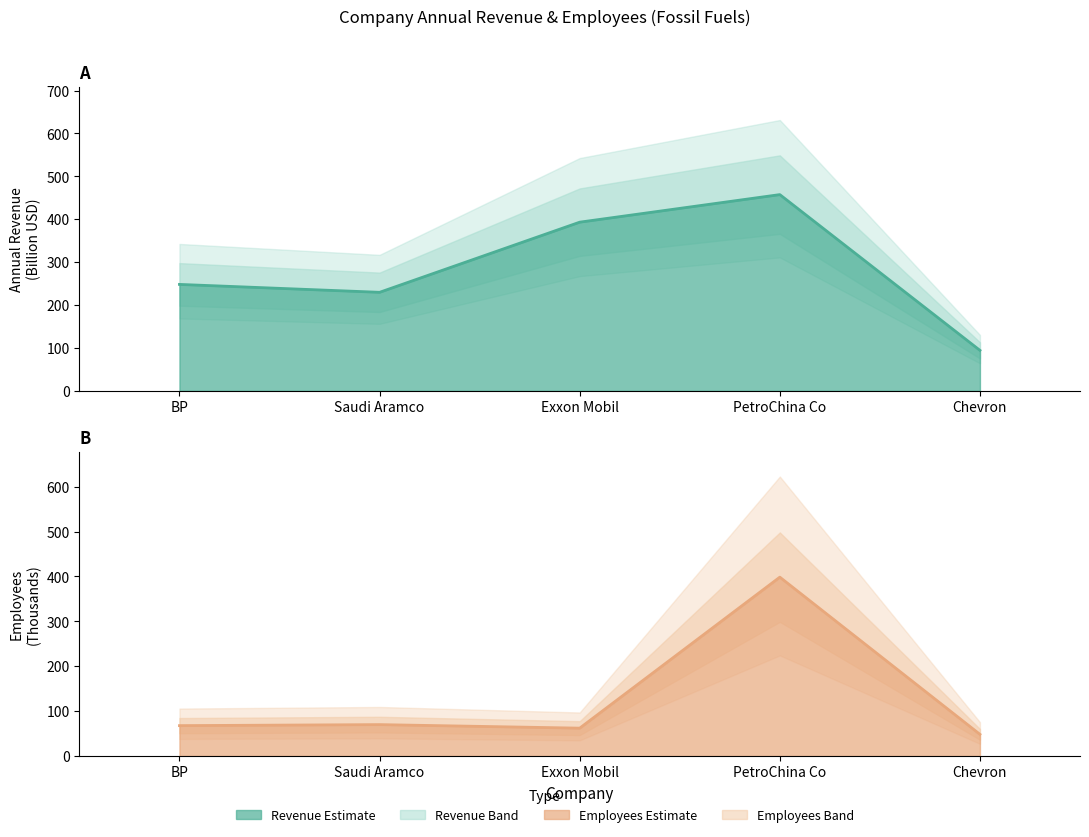

What is the difference between the Employees values at Saudi Aramco and Exxon Mobil?

7.9